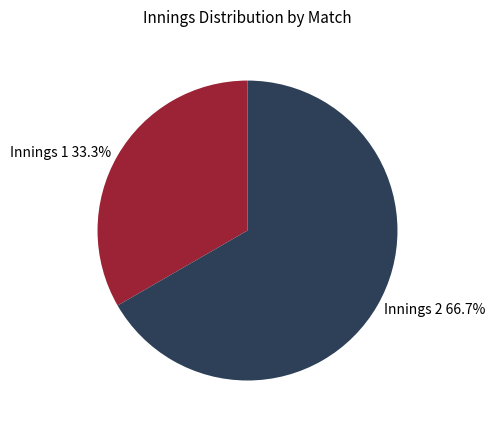

To the nearest percent, what is the average slice percentage?

50%